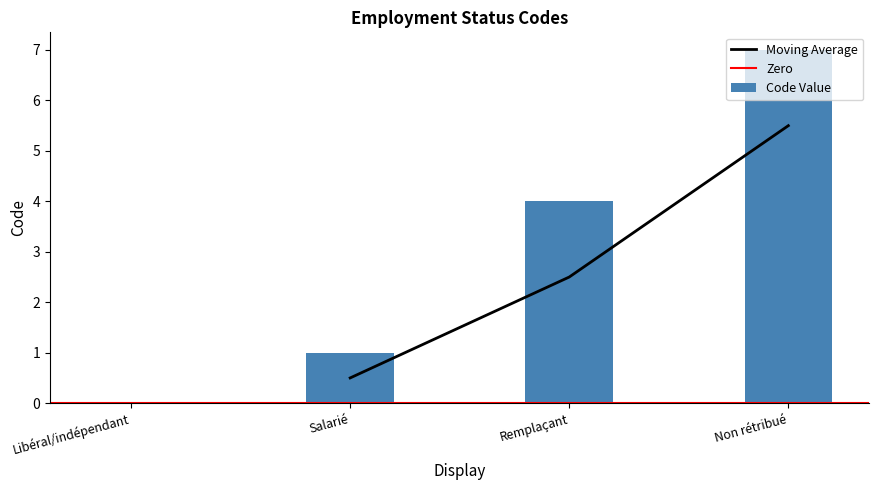

Count the values in the range 1 to 7.

3